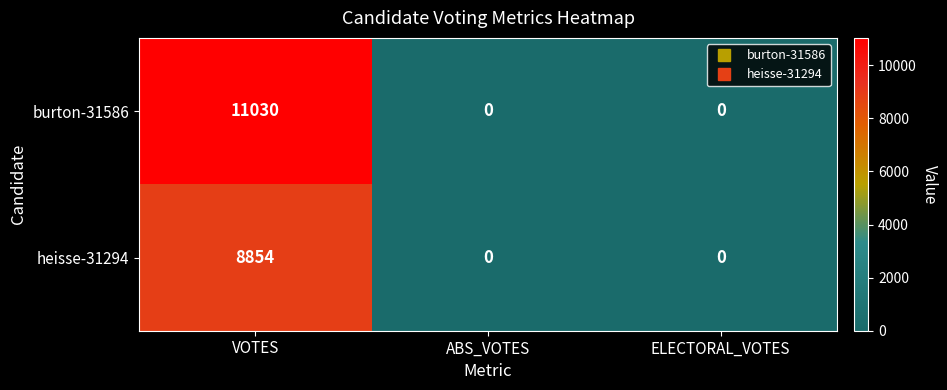

How many distinct data groups are displayed?

2